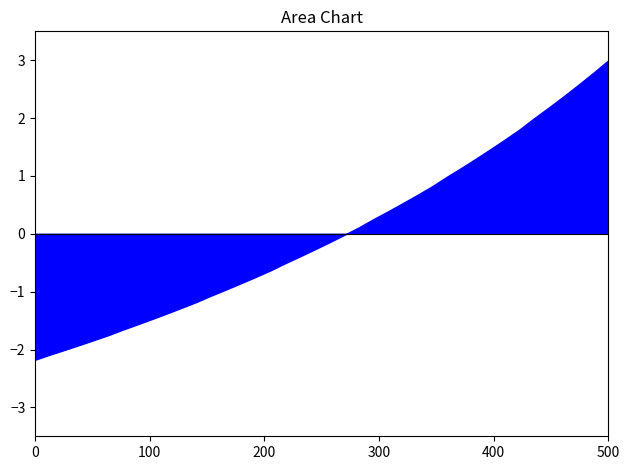

Is it true that the value at 0.06 is 0.1?

False